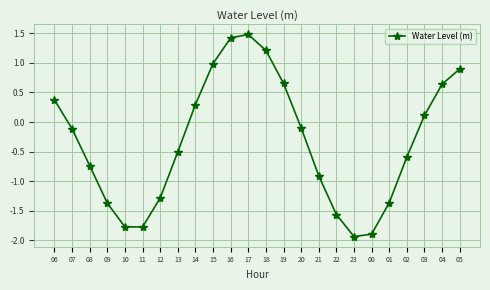

How many values are below zero?

14